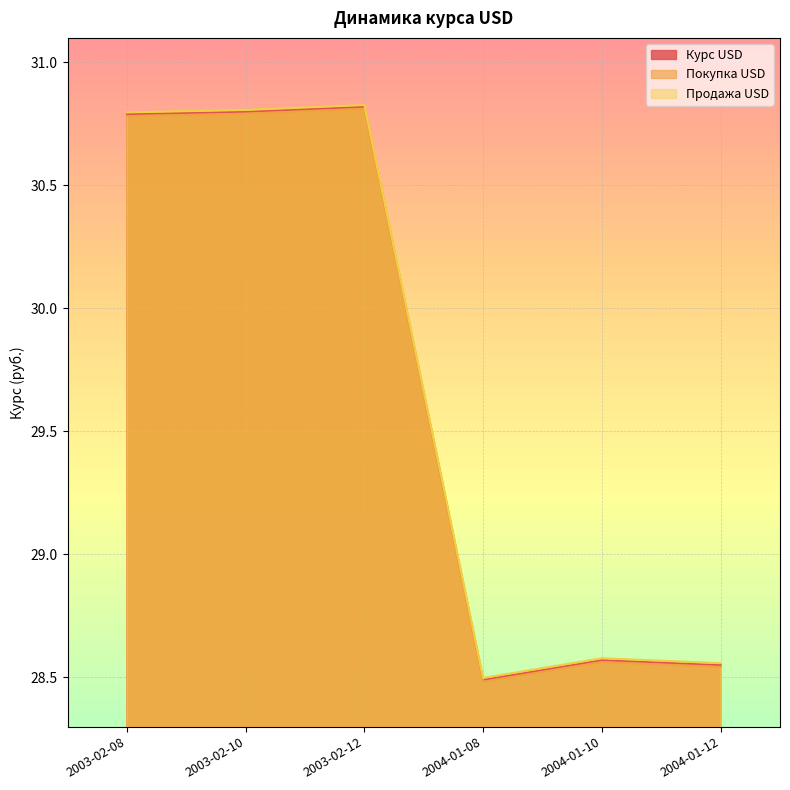

How many lines are shown in the chart?

3